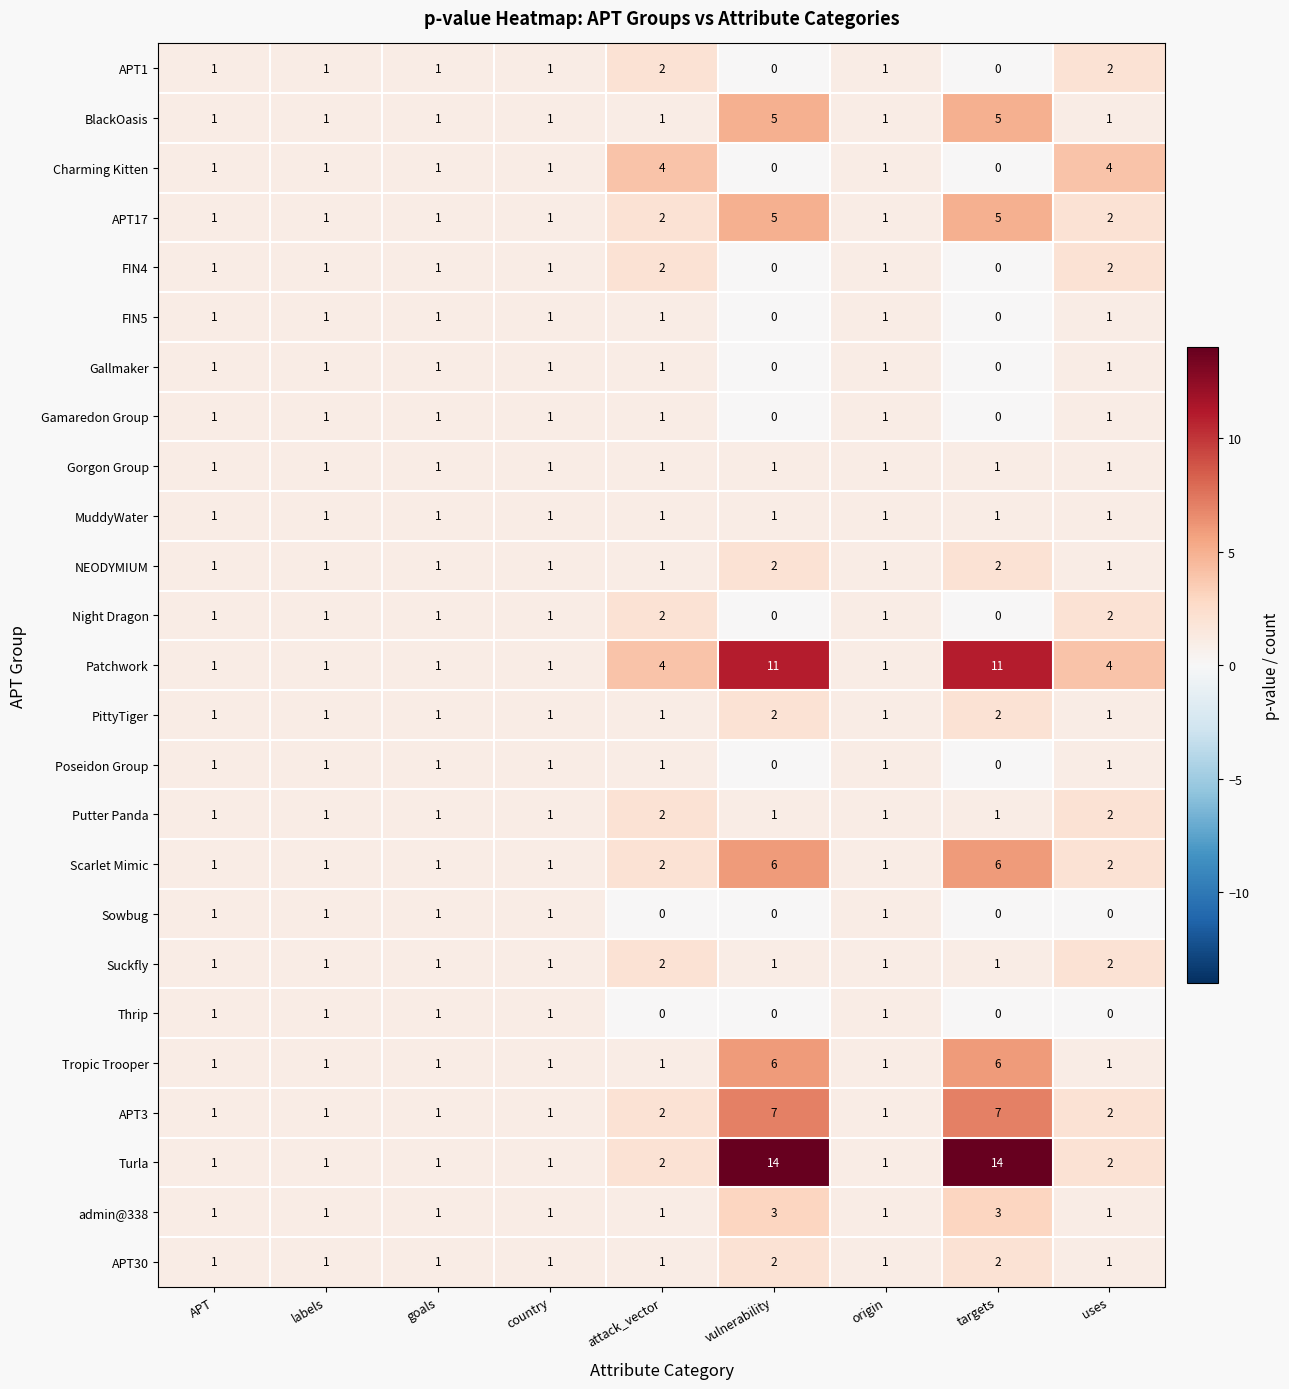

Is the value of APT3 at origin greater than the value of APT17 at vulnerability?

No